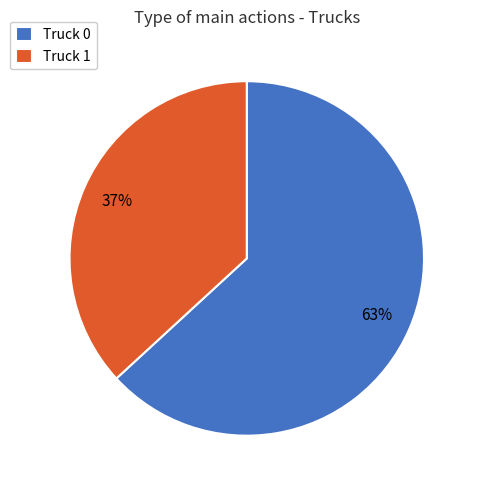

Is Truck 0 the majority of the pie?

Yes